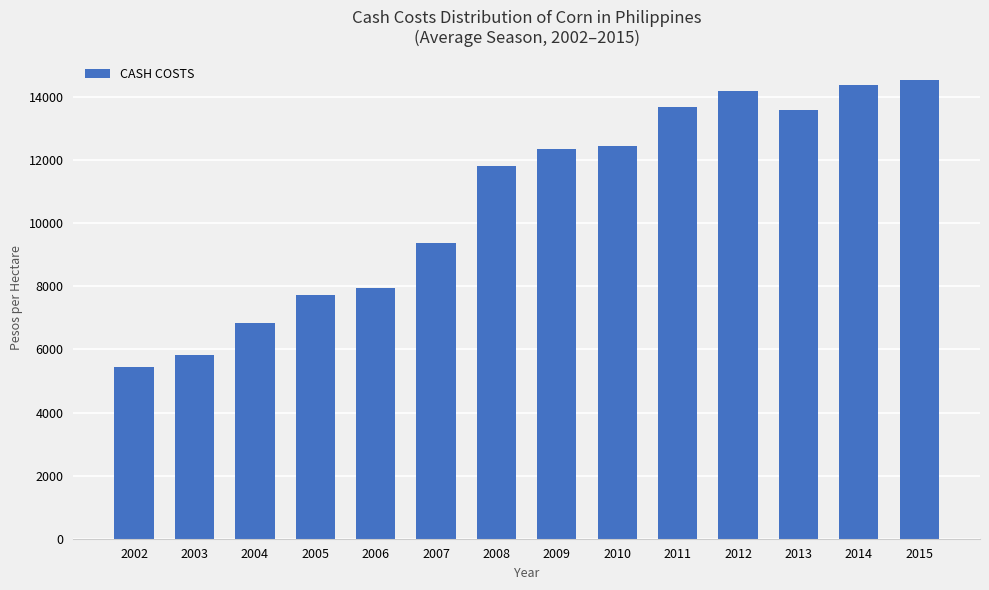

What is the approximate value at 2003, to the nearest 100?

5800